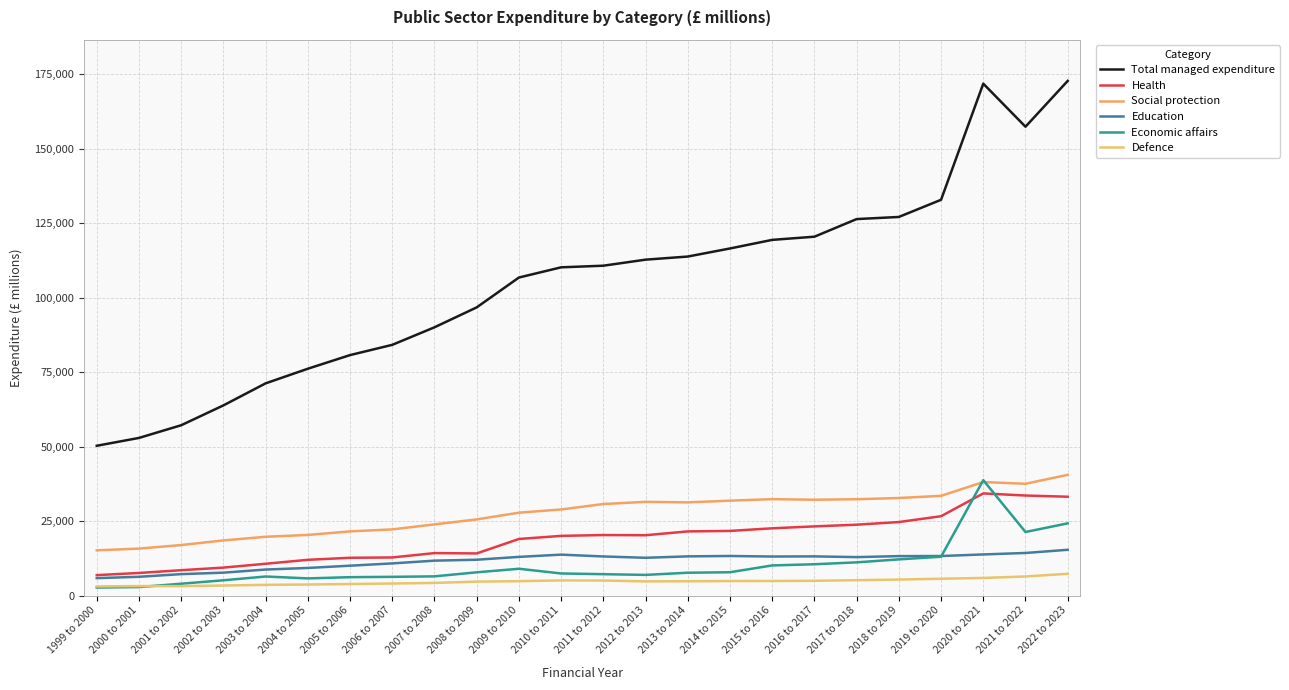

True or false: Education has a value of 12893 at 2017 to 2018.

True